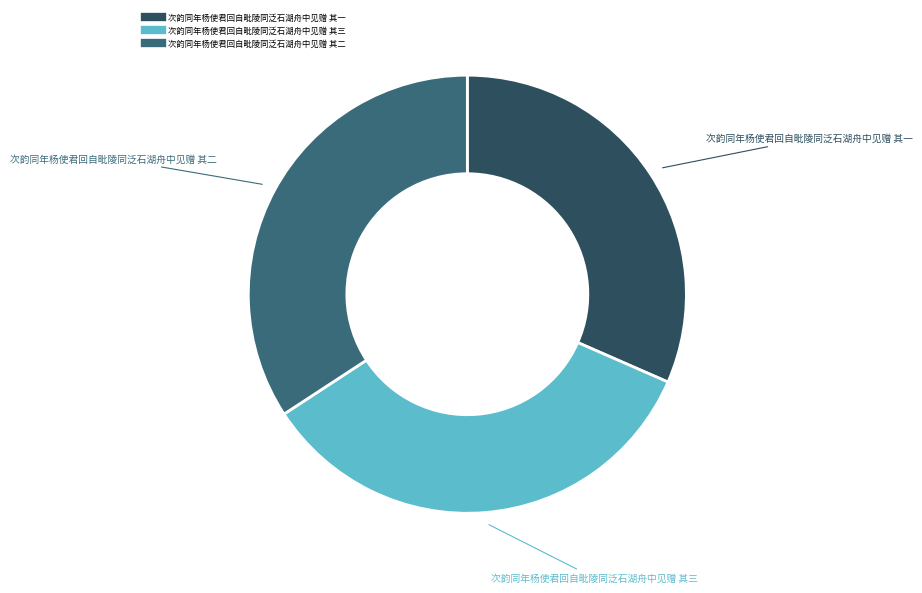

Does 次韵同年杨使君回自毗陵同泛石湖舟中见赠 其二 account for over 50% of the chart?

No